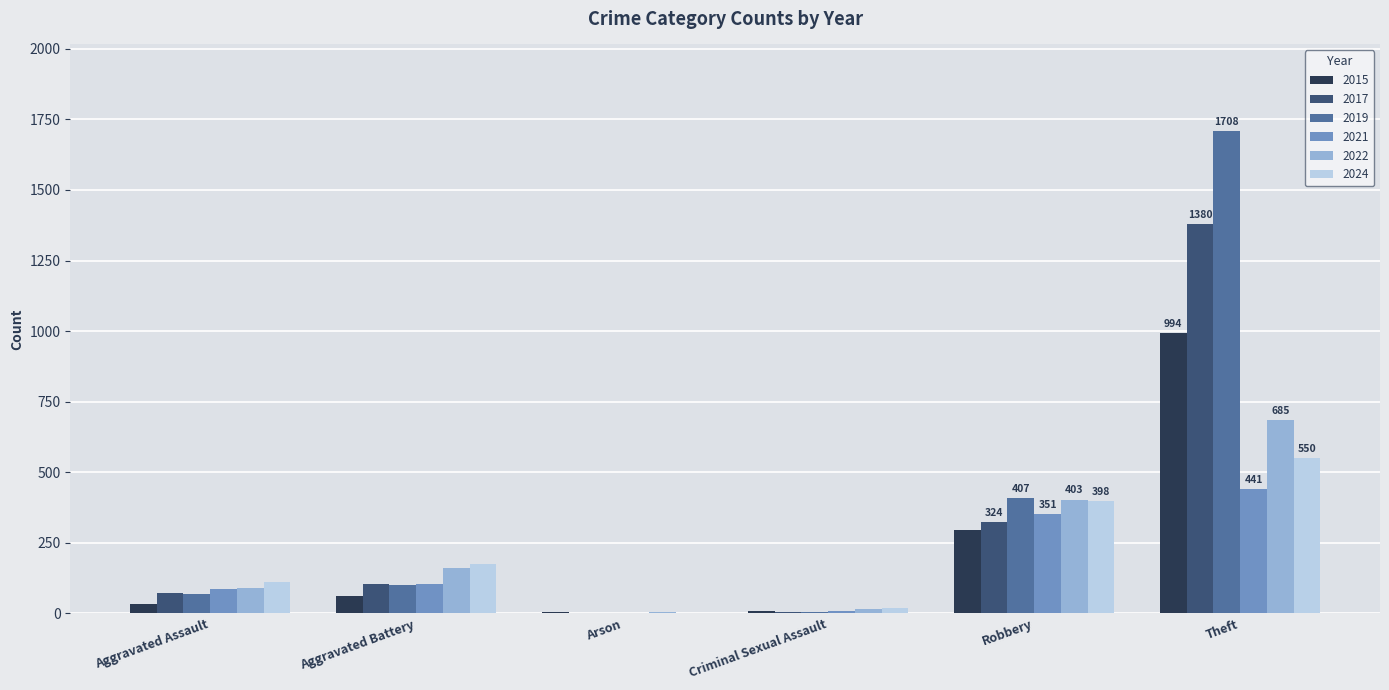

Is it true that 2021 equals 108 at Robbery?

False